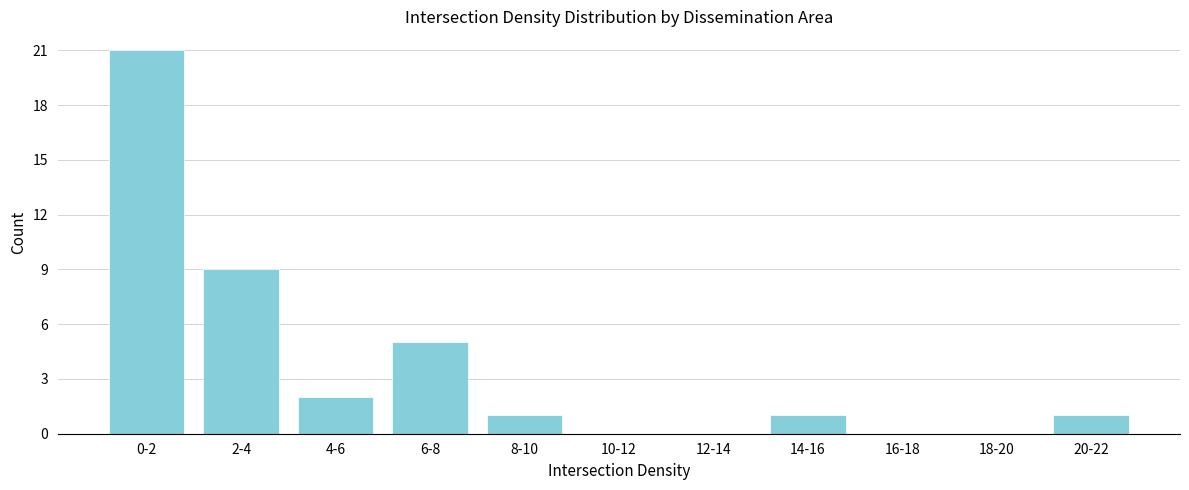

Reading right to left, what are all the values shown in this chart?

20-22=1	18-20=0	16-18=0	14-16=1	12-14=0	10-12=0	8-10=1	6-8=5	4-6=2	2-4=9	0-2=21